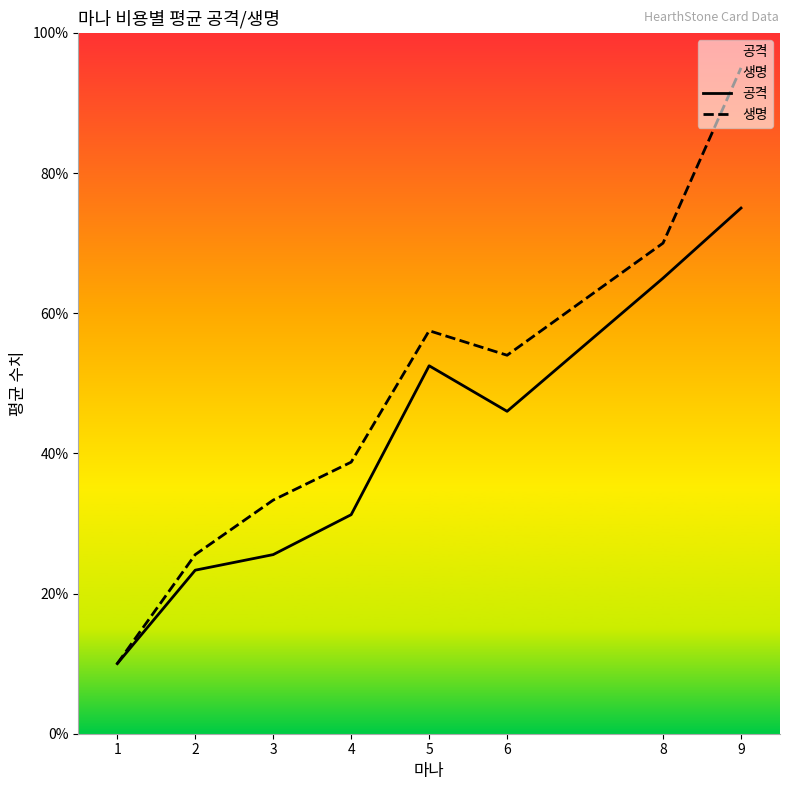

What is the value of the 생명 point at the 8th from the left?

9.5